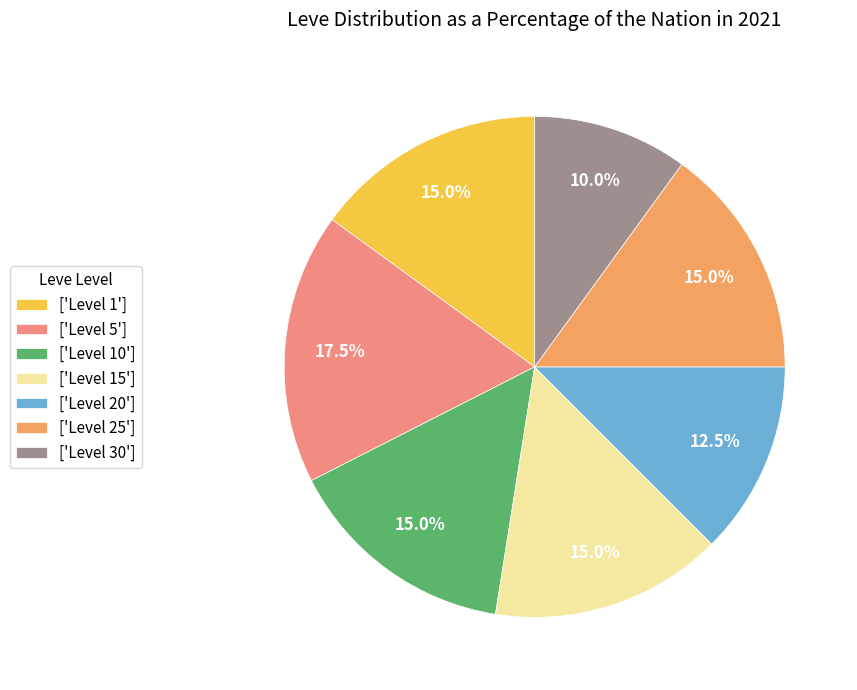

Do ['Level 1'] and ['Level 30'] together represent more than half of the pie?

No